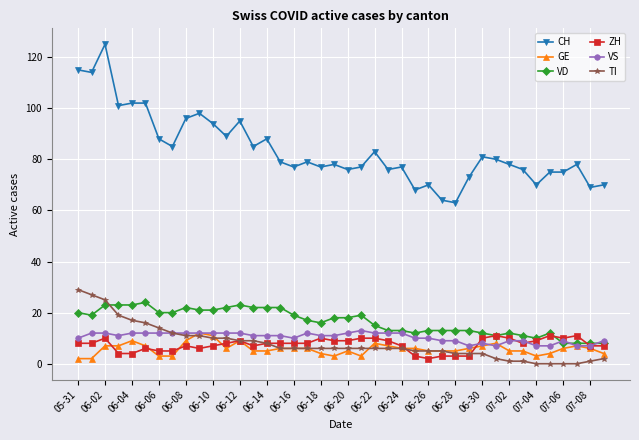

Reading left to right, what are all the values shown in this chart?

CH: 115	114	125	101	102	102	88	85	96	98	94	89	95	85	88	79	77	79	77	78	76	77	83	76	77	68	70	64	63	73	81	80	78	76	70	75	75	78	69	70
GE: 2	2	7	7	9	7	3	3	9	12	11	6	9	5	5	6	6	6	4	3	5	3	8	7	6	6	5	5	5	6	7	8	5	5	3	4	6	7	6	4
VD: 20	19	23	23	23	24	20	20	22	21	21	22	23	22	22	22	19	17	16	18	18	19	15	13	13	12	13	13	13	13	12	11	12	11	10	12	8	8	8	8
ZH: 8	8	10	4	4	6	5	5	7	6	7	8	9	7	8	8	8	8	10	9	9	10	10	9	7	3	2	3	3	3	10	11	10	8	9	11	10	11	7	7
VS: 10	12	12	11	12	12	12	12	12	12	12	12	12	11	11	11	10	12	11	11	12	13	12	12	12	10	10	9	9	7	8	7	9	9	7	7	9	7	7	9
TI: 29	27	25	19	17	16	14	12	11	11	10	10	9	9	8	6	6	6	6	6	6	6	6	6	6	5	5	5	4	4	4	2	1	1	0	0	0	0	1	2